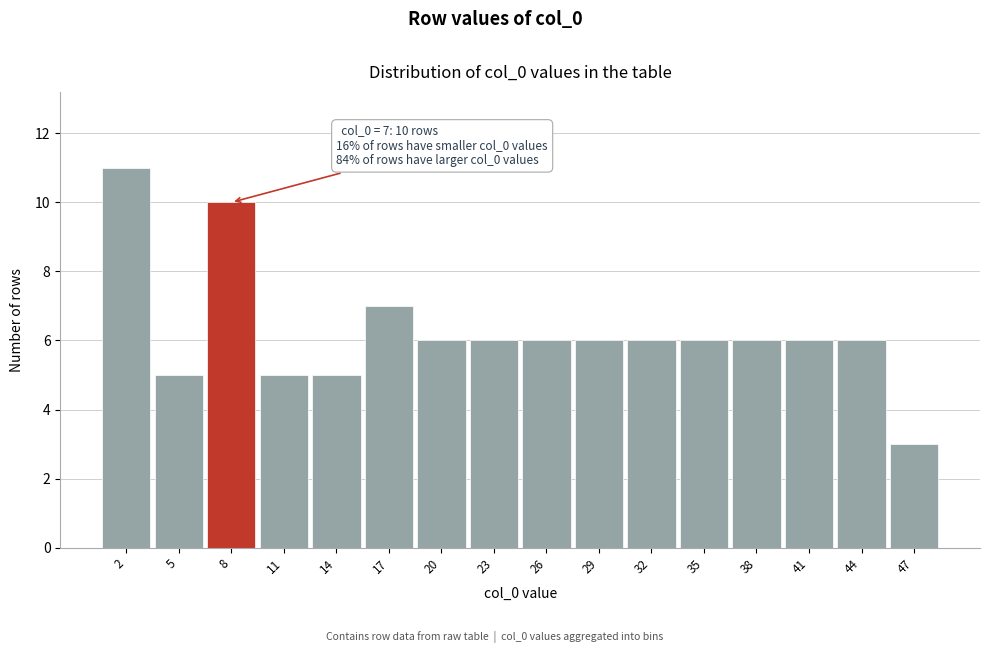

Over which range of the x-axis is the bar tallest?

0.5 to 3.5